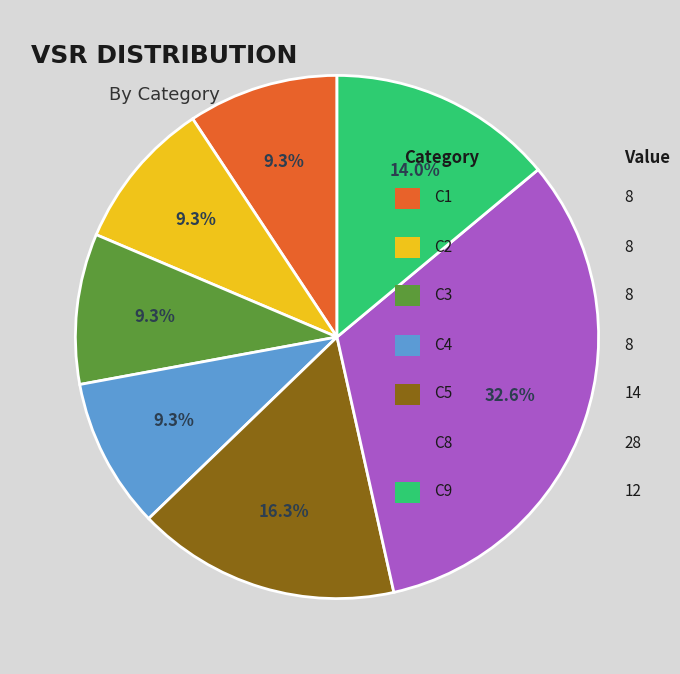

Does any single category account for the majority?

No